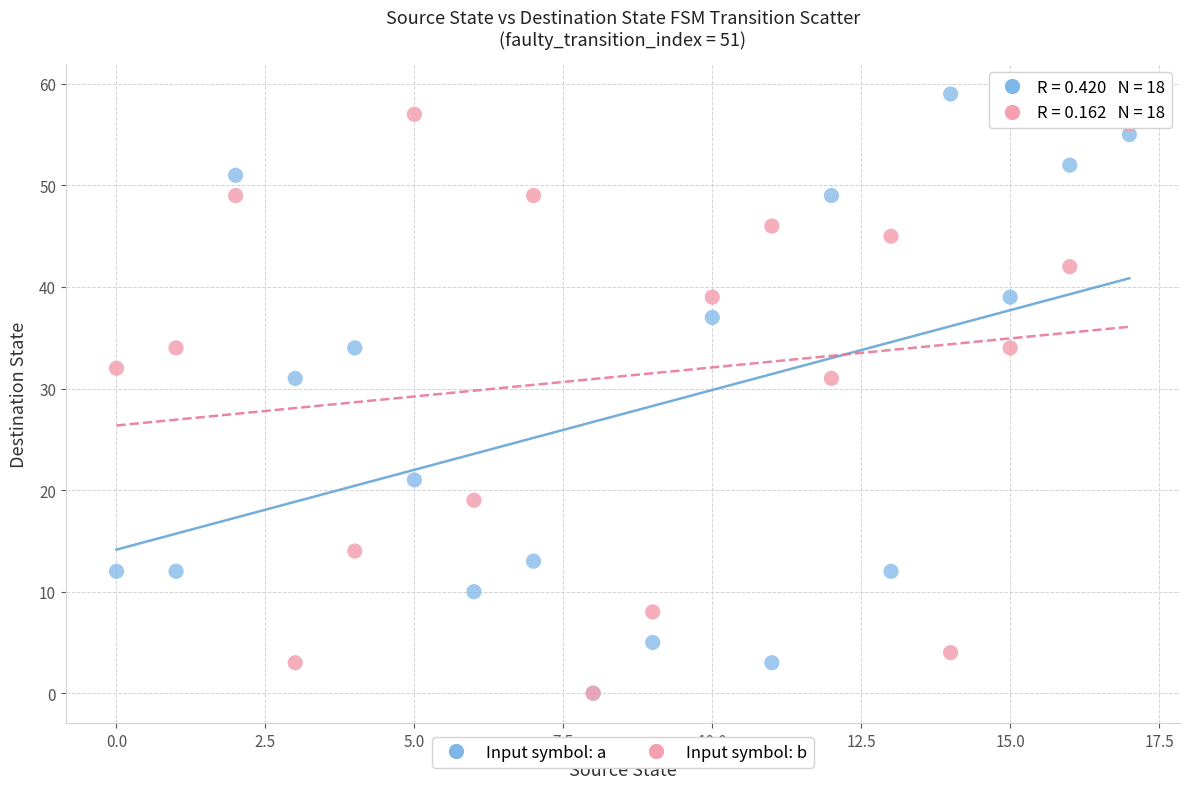

What are all the series names shown in the legend?

Input symbol: a, Input symbol: b